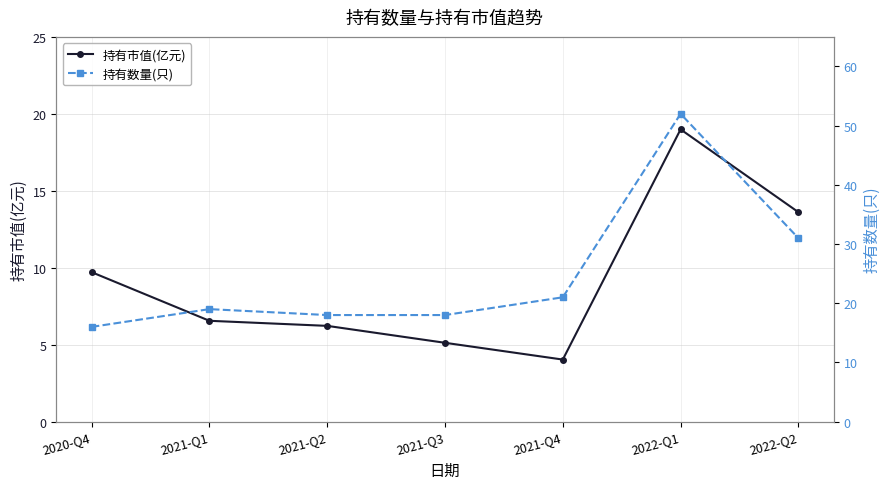

How many lines are shown in the chart?

2